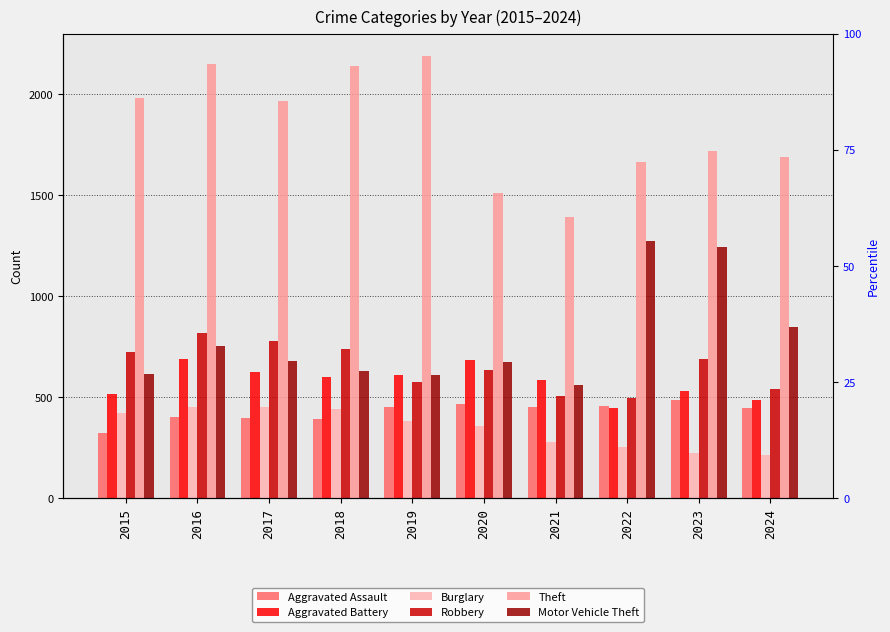

The value of Burglary at 2020 is 538. True or false?

False